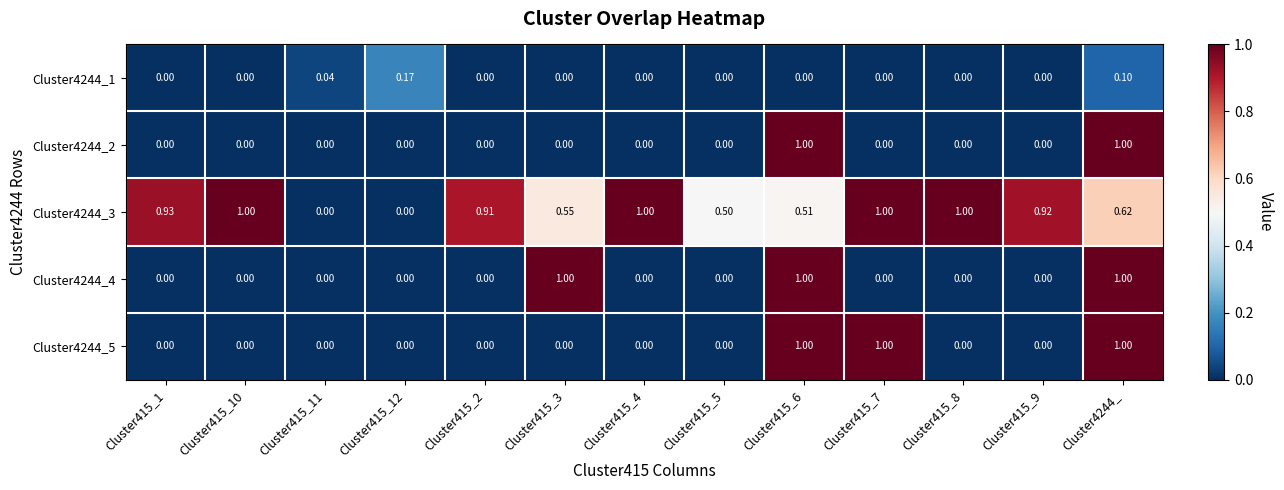

Between Cluster415_7 and Cluster4244_, which series saw the biggest shift?

Cluster4244_2